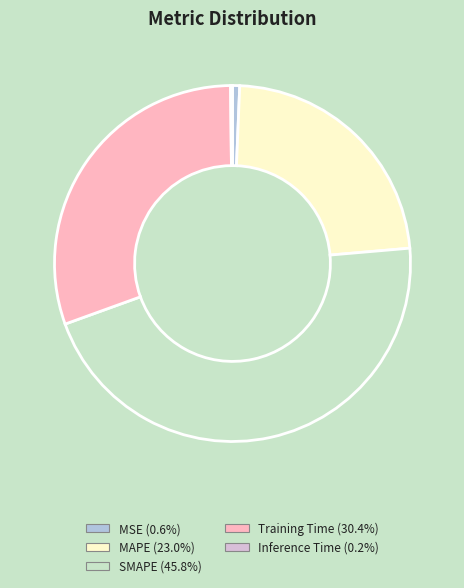

Is the sum of MSE and MAPE greater than half?

No